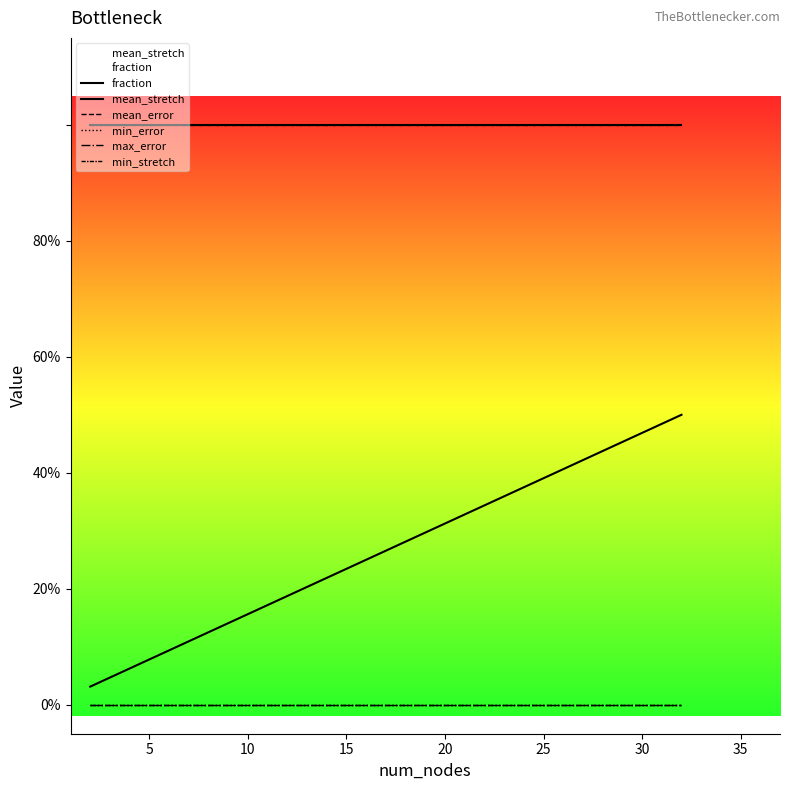

The value of mean_stretch at 10 is 1.0. True or false?

True